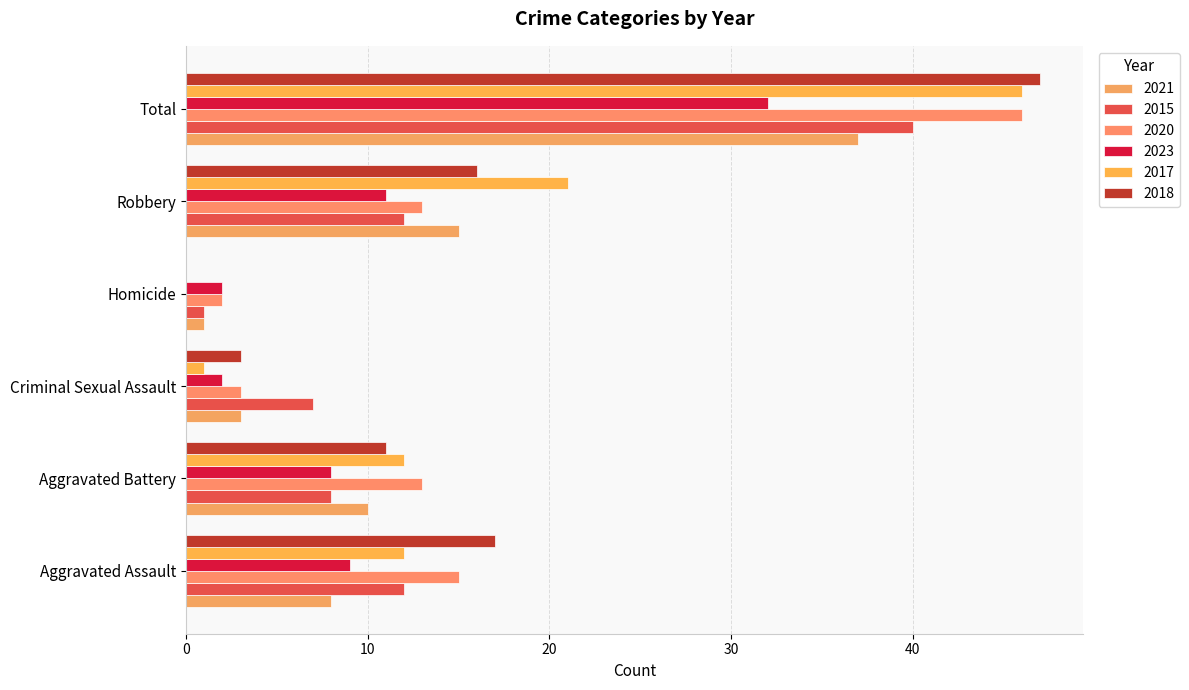

How many distinct data groups are displayed?

6